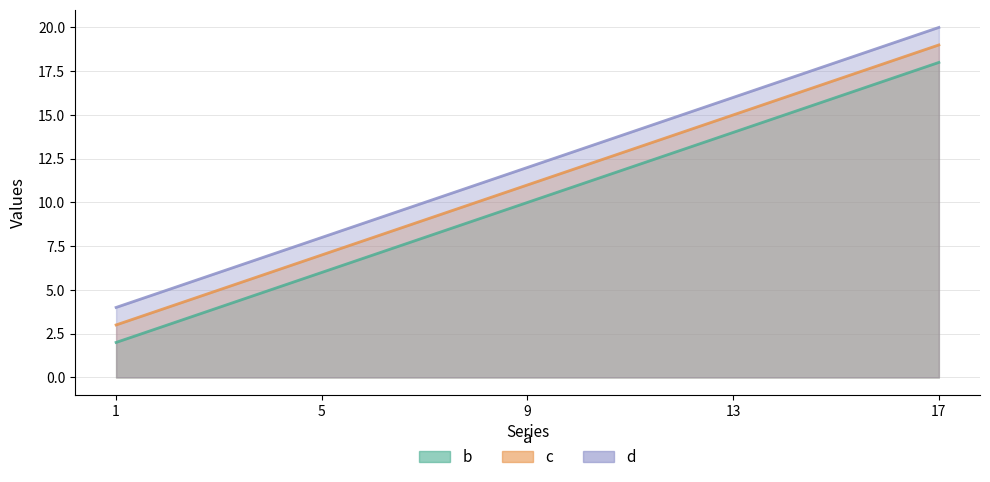

How many data points in d are above 12?

2